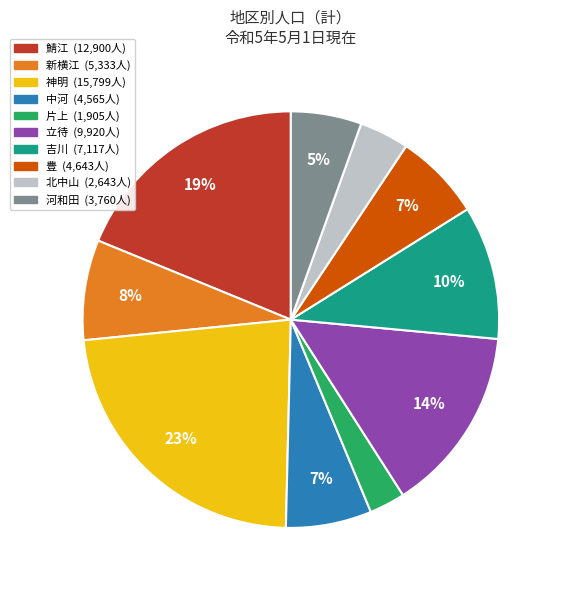

Do 河和田 and 中河 together represent more than half of the pie?

No